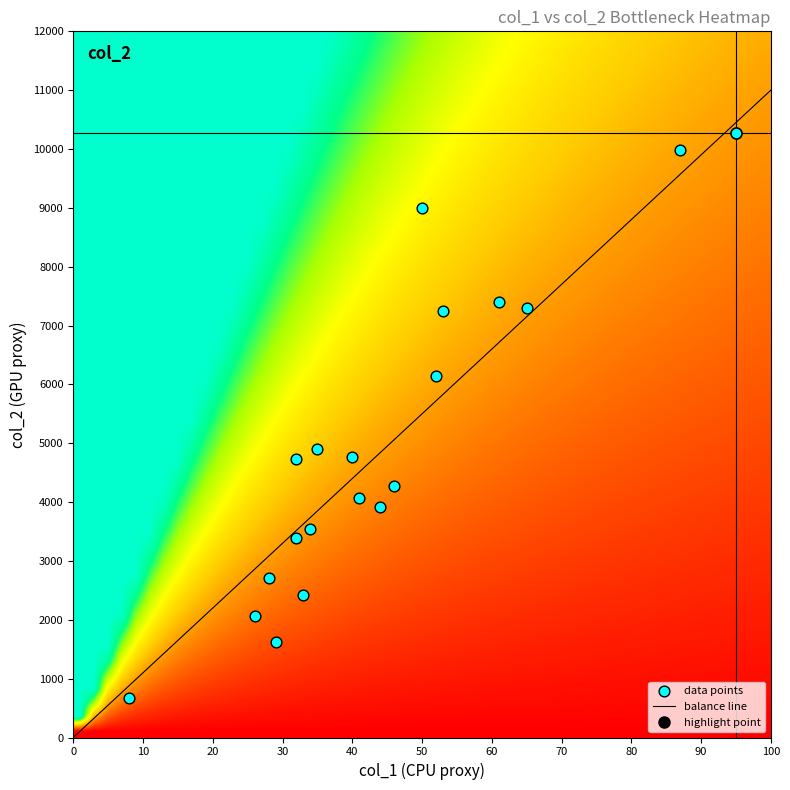

What is the maximum value shown in the chart?

10269